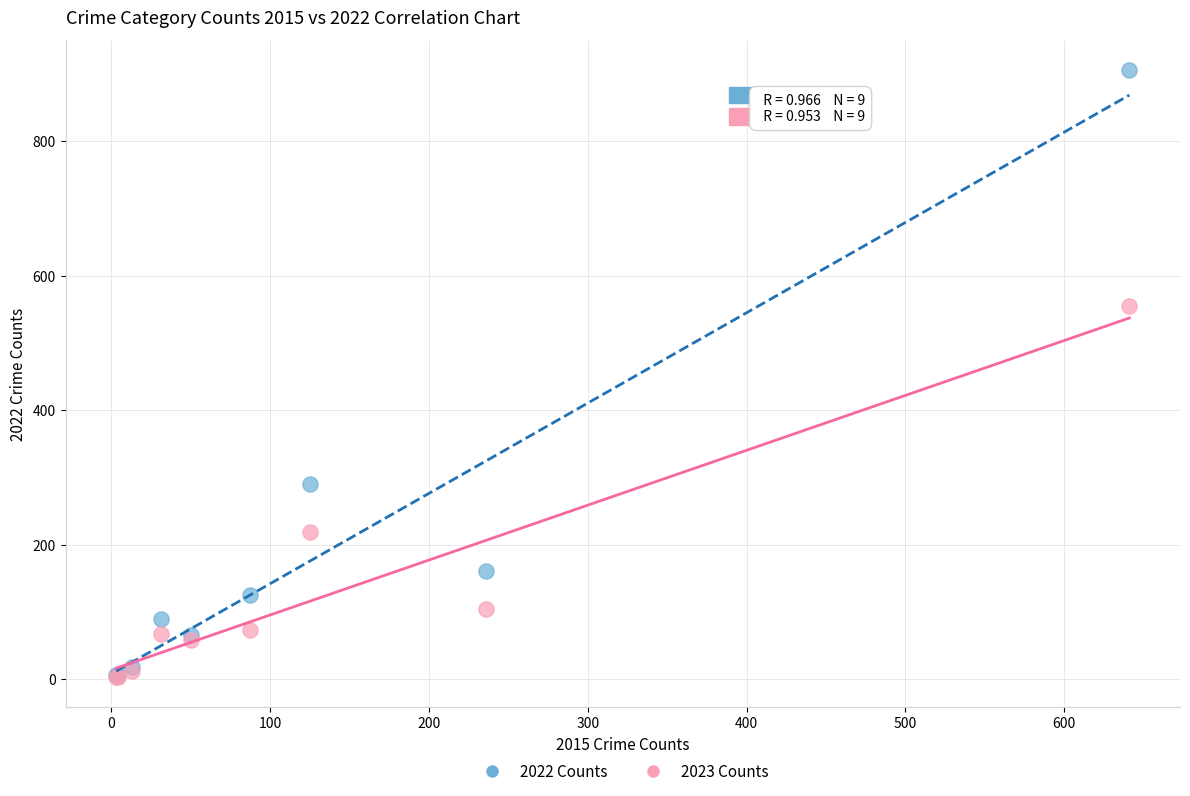

Across all series, what Y value is closest to 454?

555